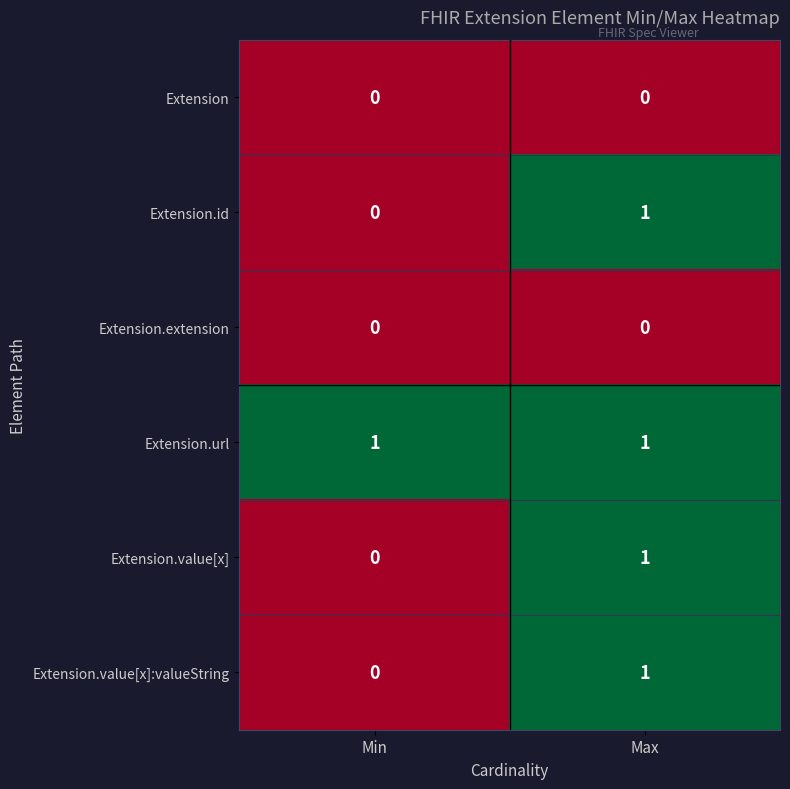

At which category is the sum across all series the highest?

Max